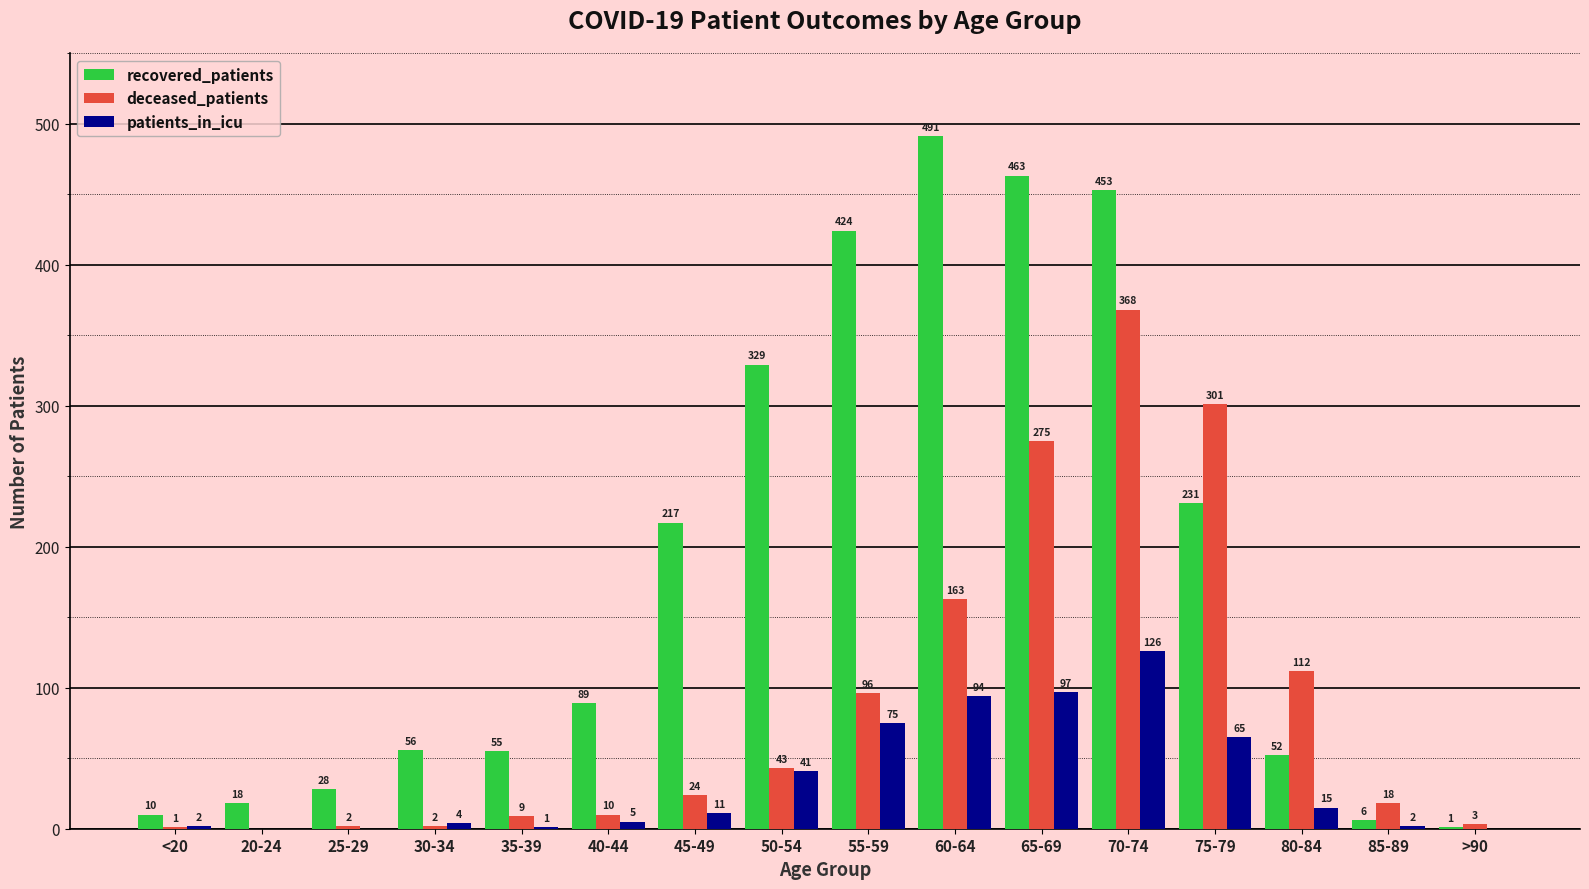

What is the total value across all series at 75-79?

597